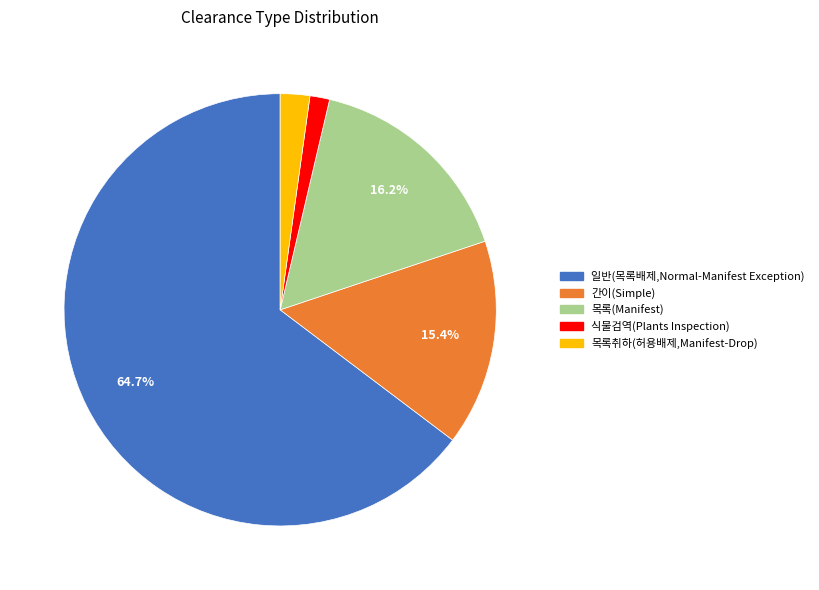

How much of the chart is everything except 간이(Simple)?

84.6%